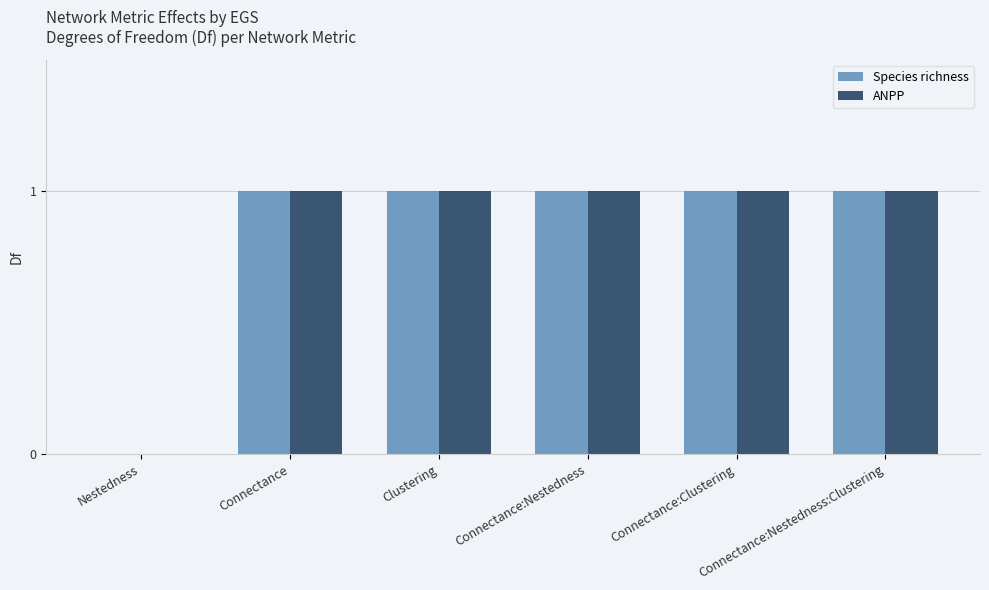

Are the bars horizontal?

No